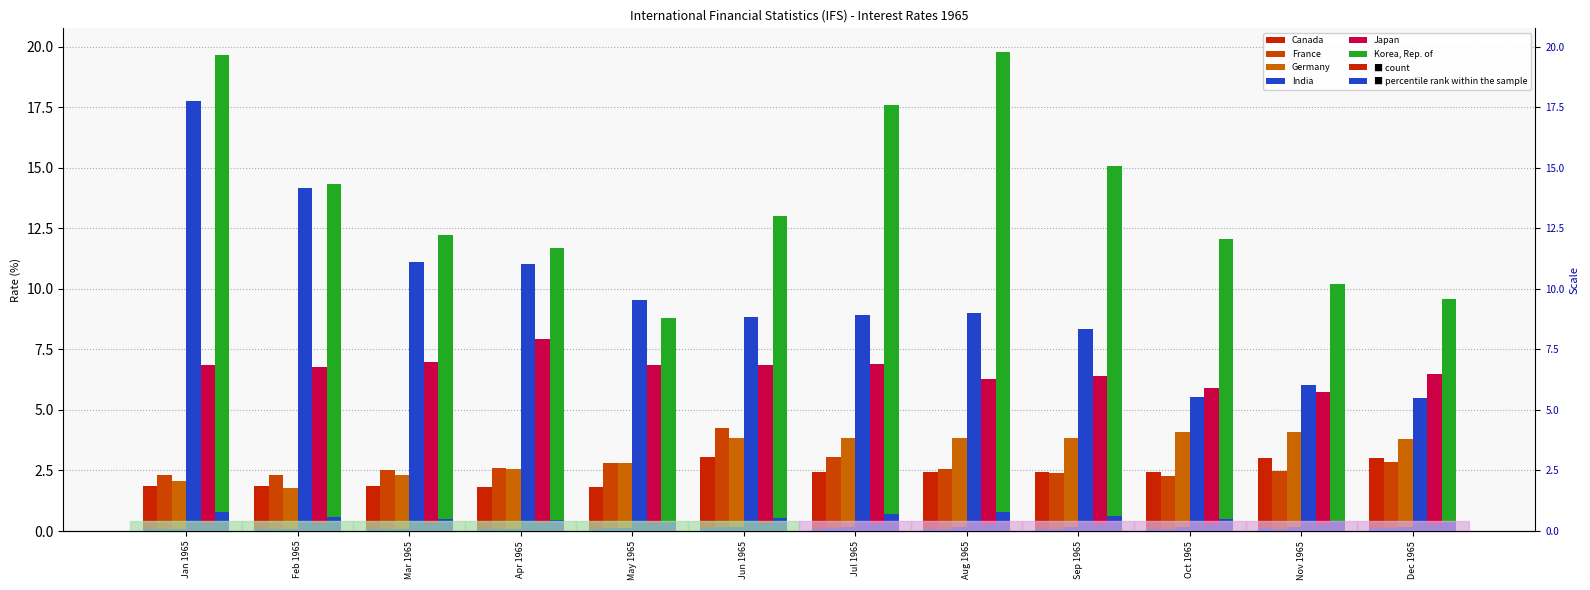

Reading left to right, extract all data points from this chart.

Canada: 1.8	1.8	1.8	1.8	1.8	3.0	2.4	2.4	2.4	2.4	3.0	3.0
France: 2.3	2.3	2.5	2.6	2.8	4.3	3.0	2.6	2.4	2.3	2.5	2.8
Germany: 2.1	1.8	2.3	2.6	2.8	3.9	3.9	3.9	3.9	4.1	4.1	3.8
India: 17.8	14.2	11.1	11.0	9.6	8.8	8.9	9.0	8.3	5.5	6.0	5.5
Japan: 6.9	6.8	7.0	8.0	6.8	6.9	6.9	6.3	6.4	5.9	5.7	6.5
Korea, Rep. of: 19.6	14.3	12.2	11.7	8.8	13.0	17.6	19.8	15.1	12.0	10.2	9.6